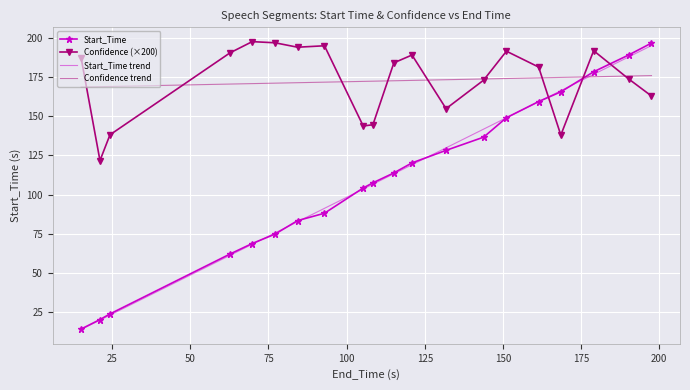

What is the difference between the Confidence values at 120.9 and 115.1?

5.0